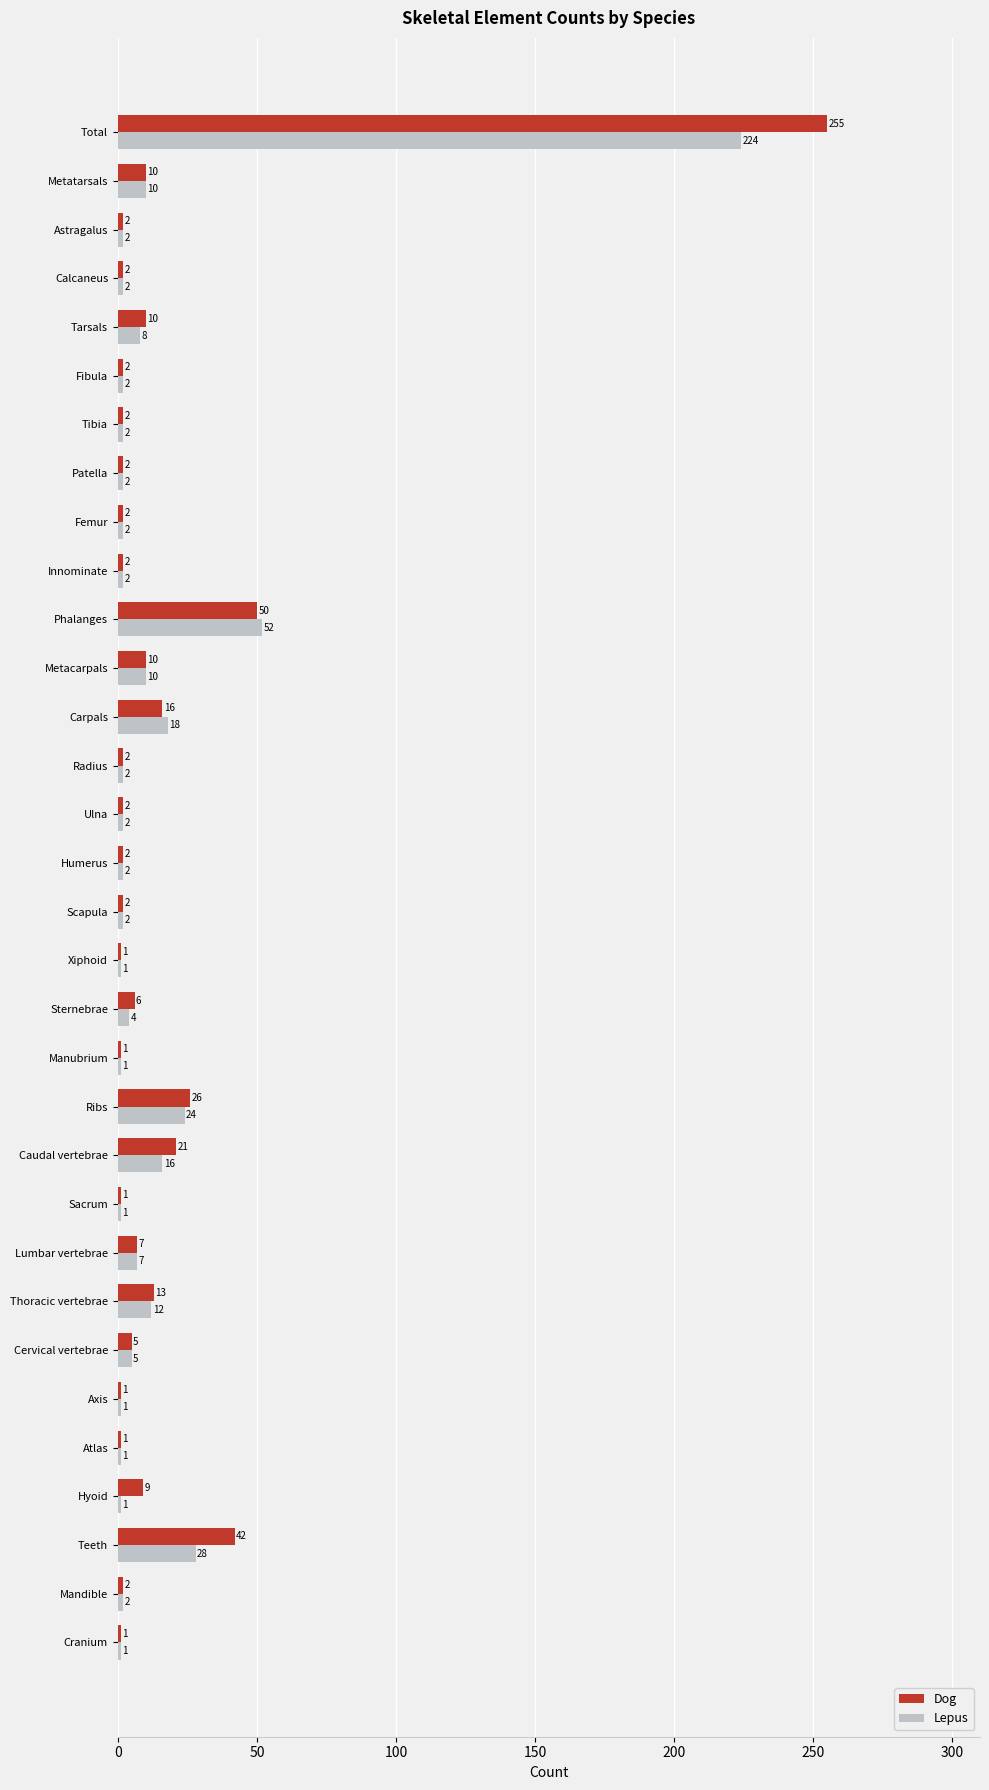

Rank the series by their average value, from highest to lowest.

Dog, Lepus